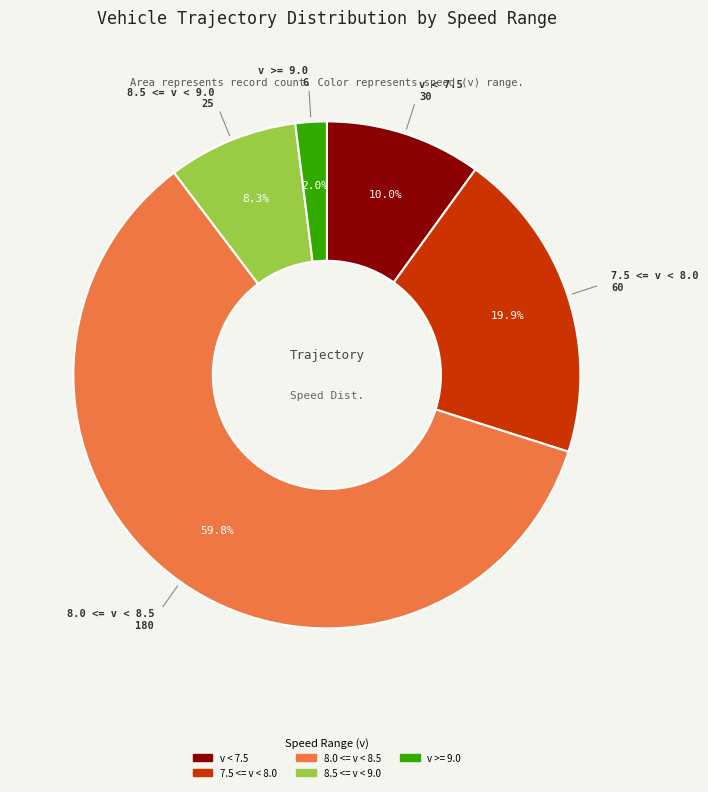

Is there a majority slice in this chart?

Yes